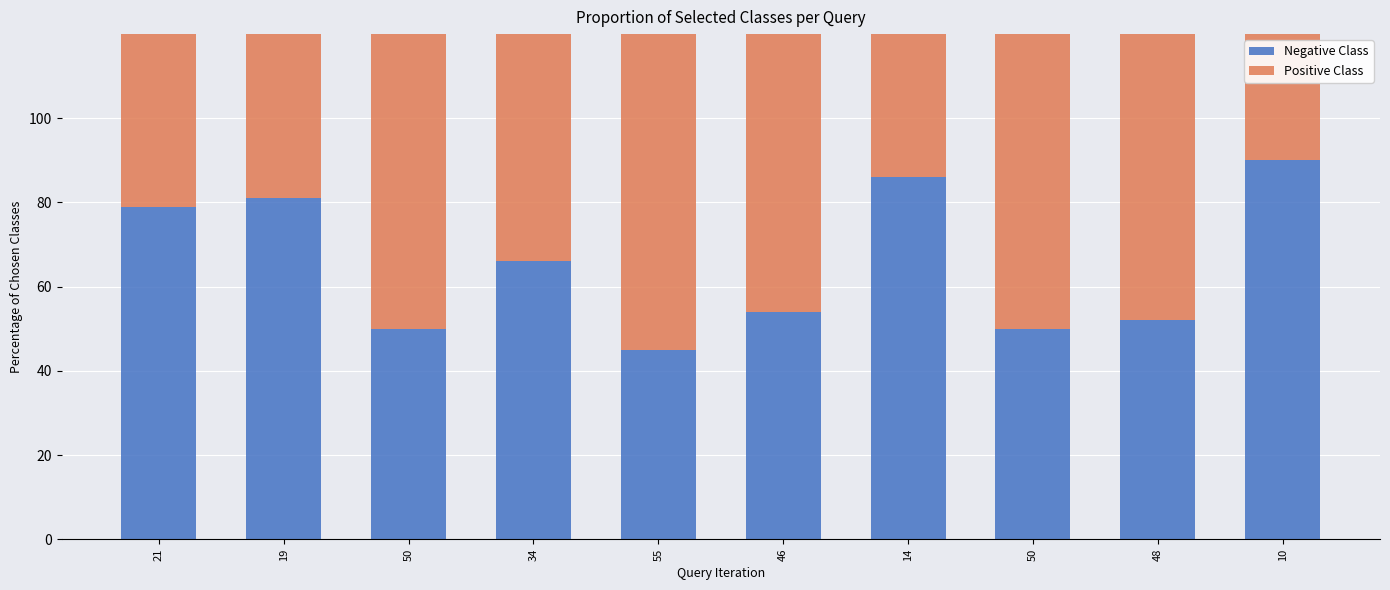

The value of col_1 (Negative Class) at 14 is 151. True or false?

False